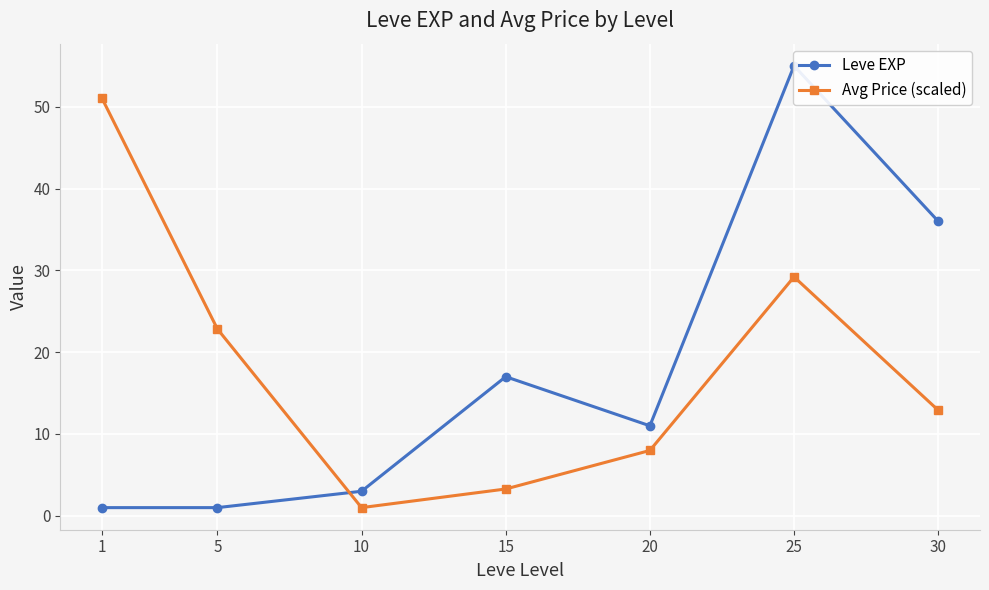

Where does the Leve EXP series first go above 11?

15